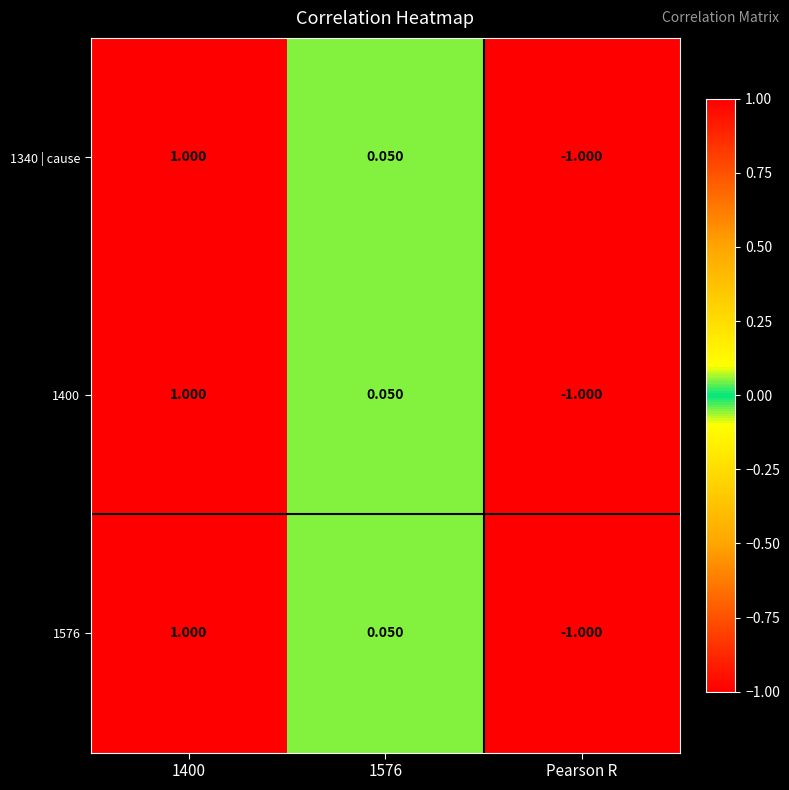

At which label does 1400 reach its minimum?

Pearson R